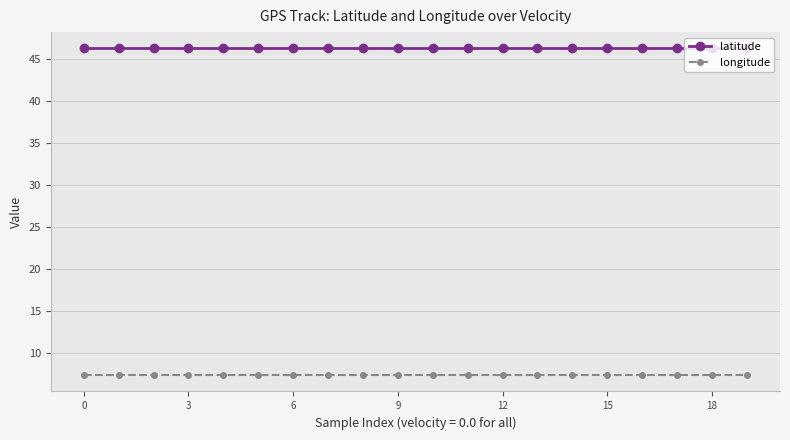

True or false: longitude and latitude intersect in this chart.

False